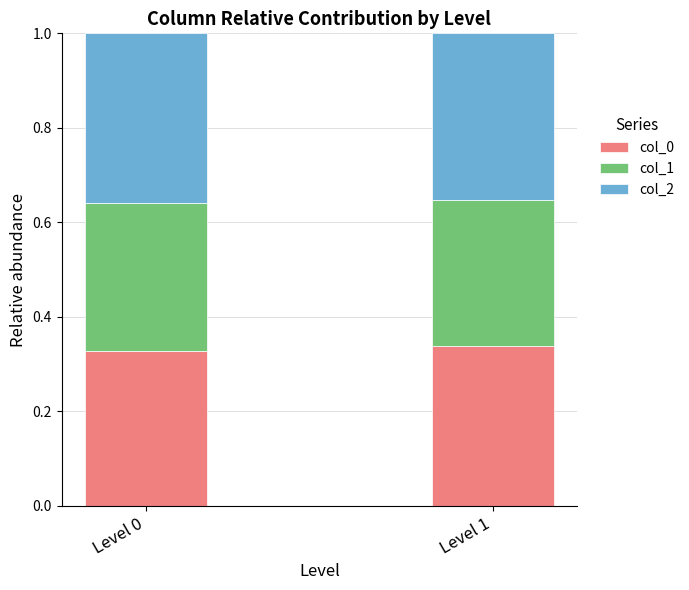

Is it true that col_0 equals 0.2 at Level 0?

False